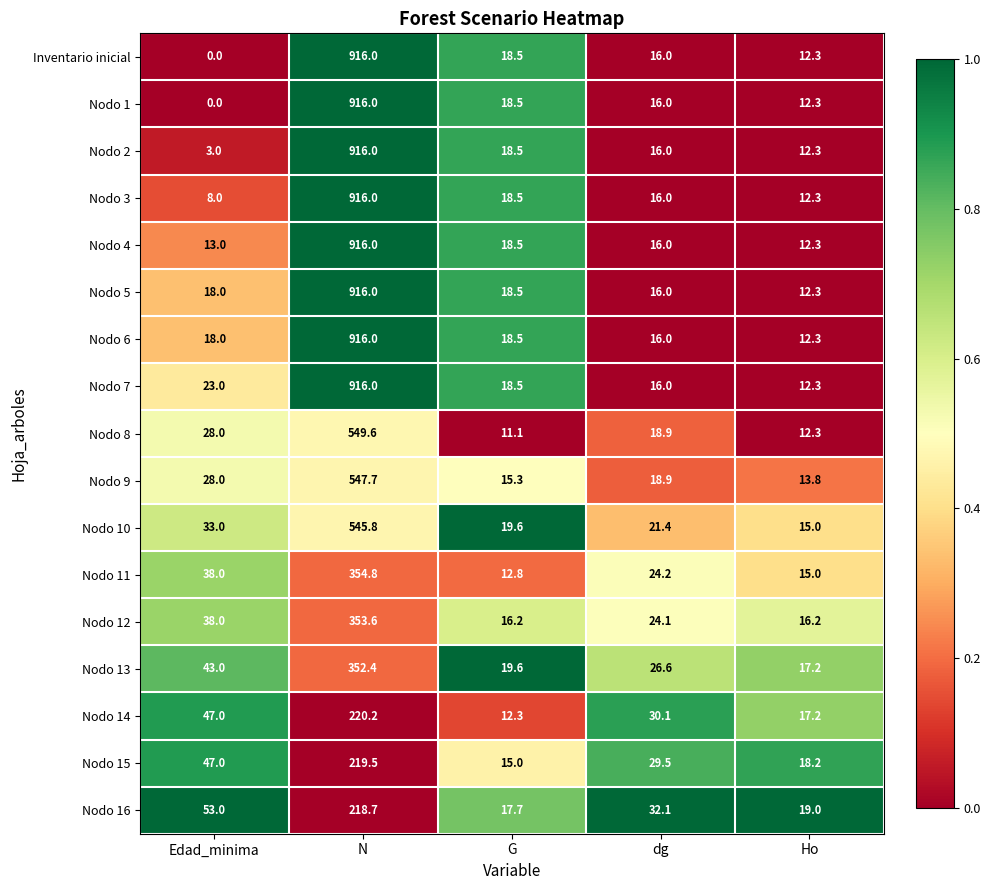

At how many categories does at least one series exceed 12?

5